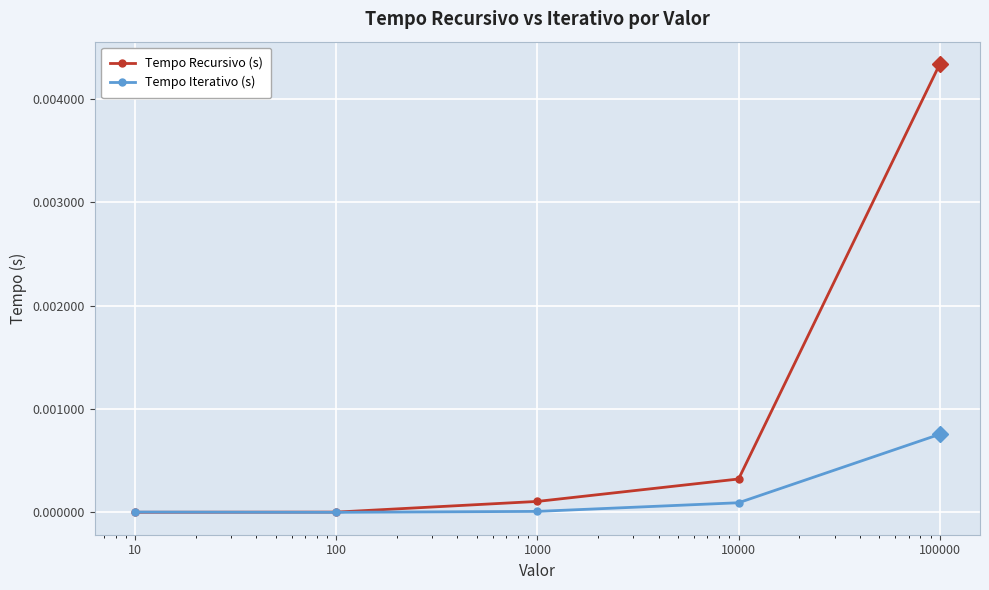

What are all the series names shown in the legend?

Tempo Recursivo (s), Tempo Iterativo (s)